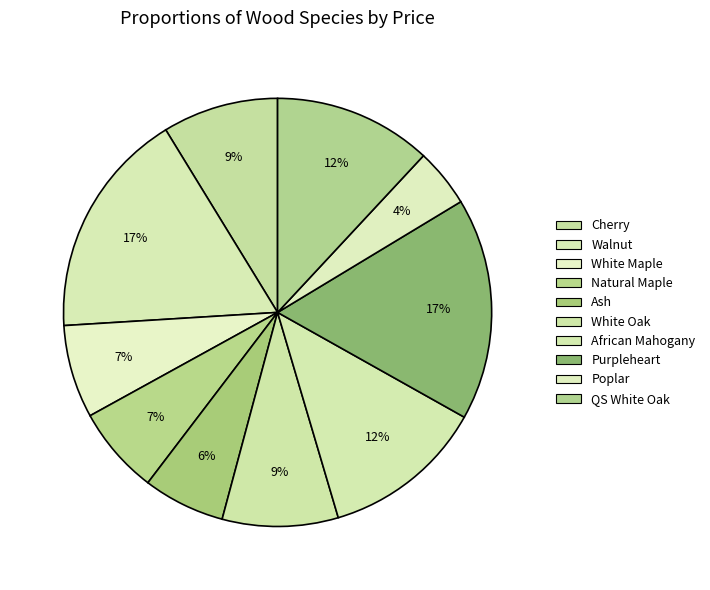

To the nearest percent, what is the difference between the largest and smallest slice percentages?

13%